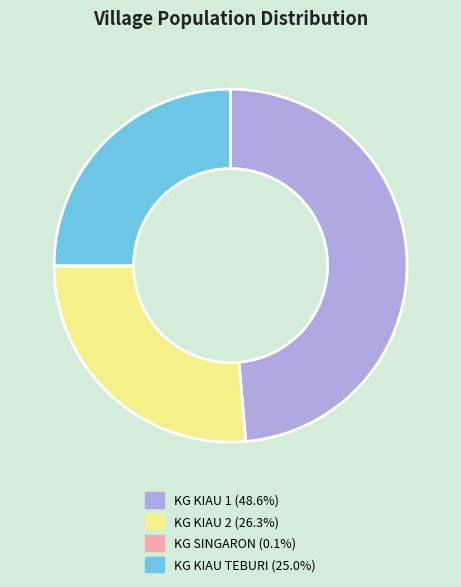

Between KG KIAU 1 and KG KIAU 2, which is larger?

KG KIAU 1